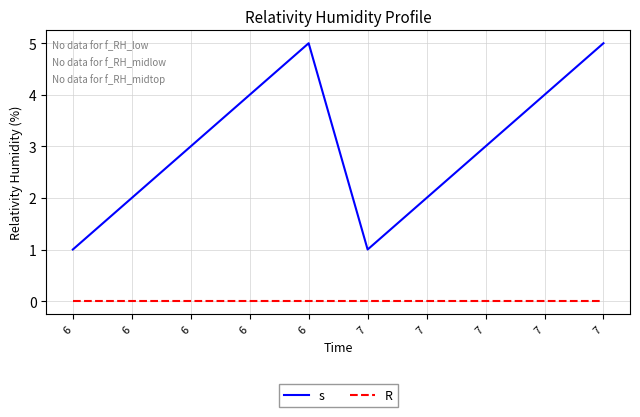

True or false: s and R cross at least once.

False